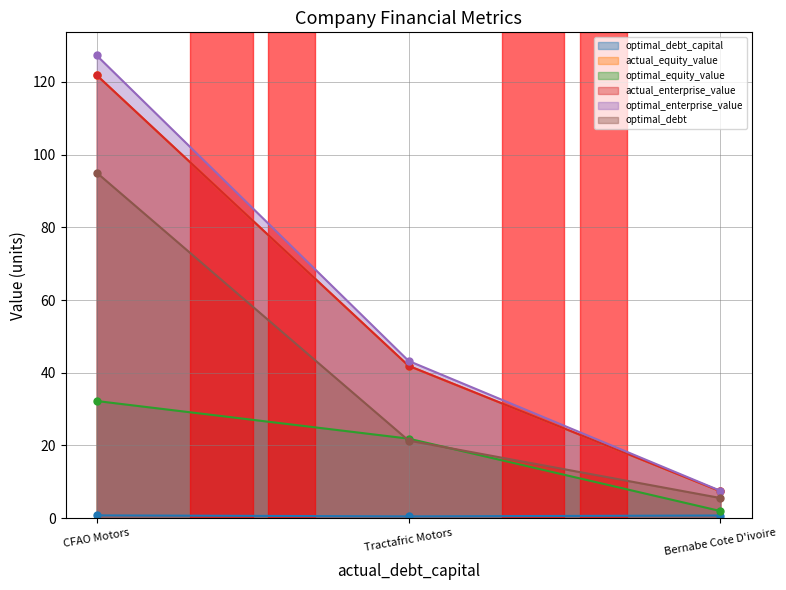

At which label does optimal_equity_value reach its peak?

CFAO Motors